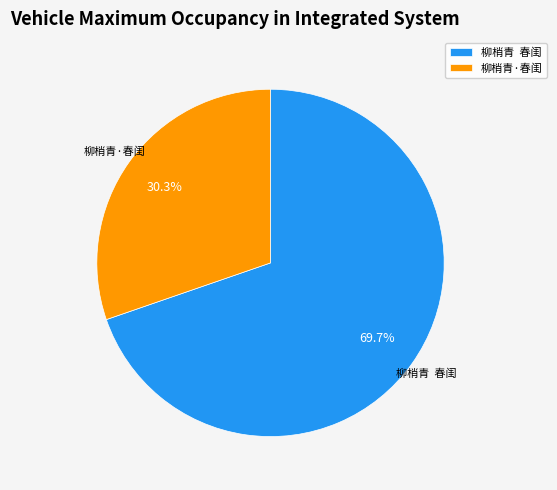

How many segments does this pie chart have?

2